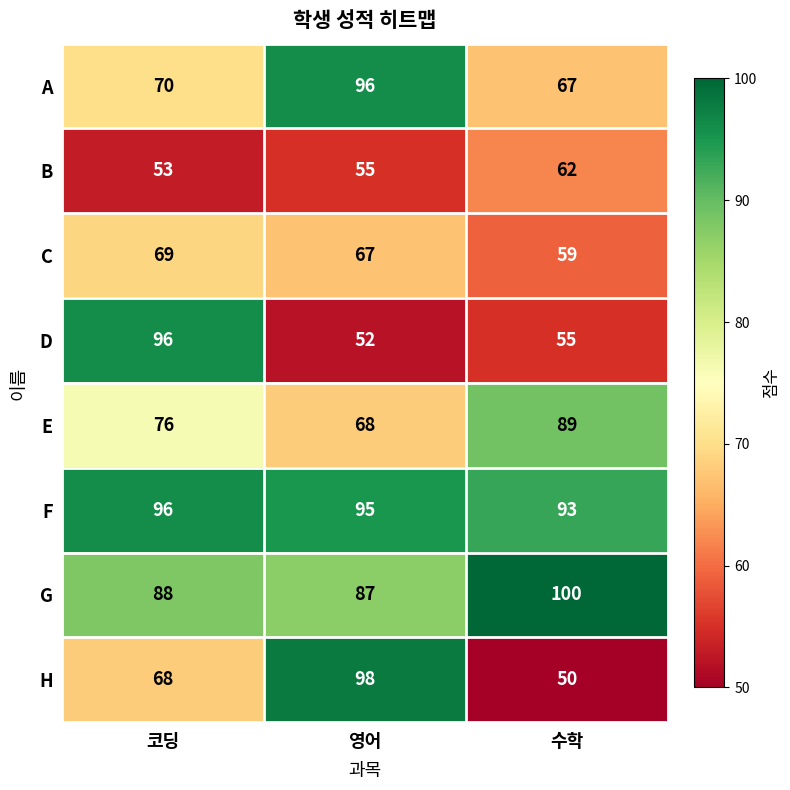

How many distinct data groups are displayed?

8